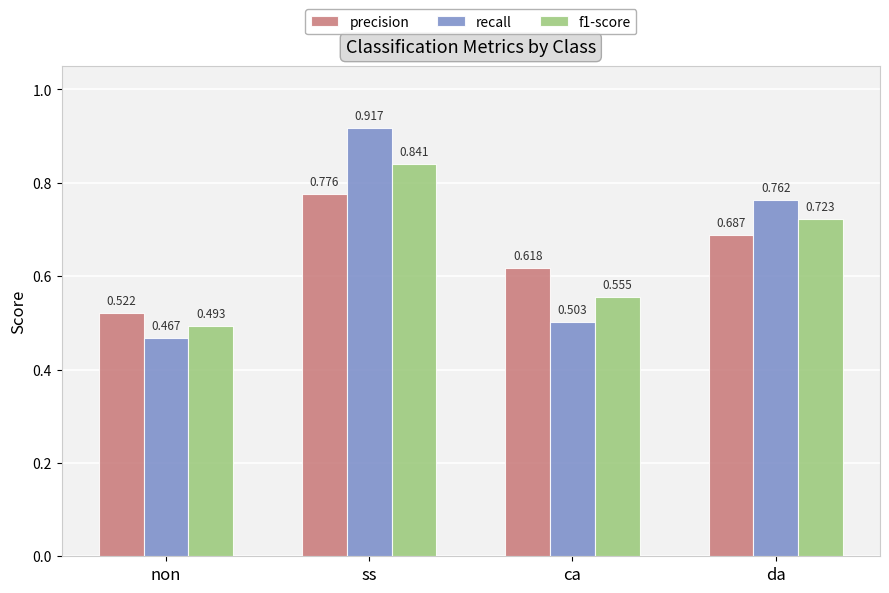

Which category has the lowest value across all series?

non